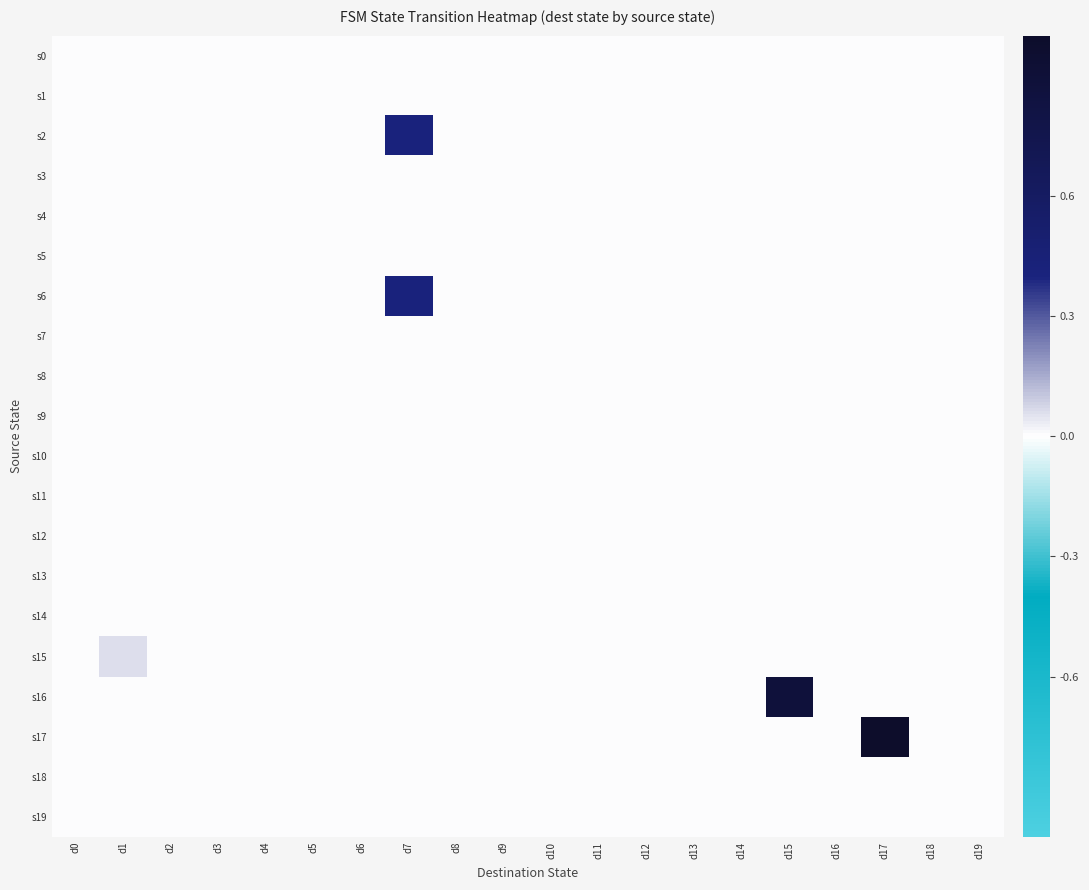

Which has a higher value, d7 or d14?

d7